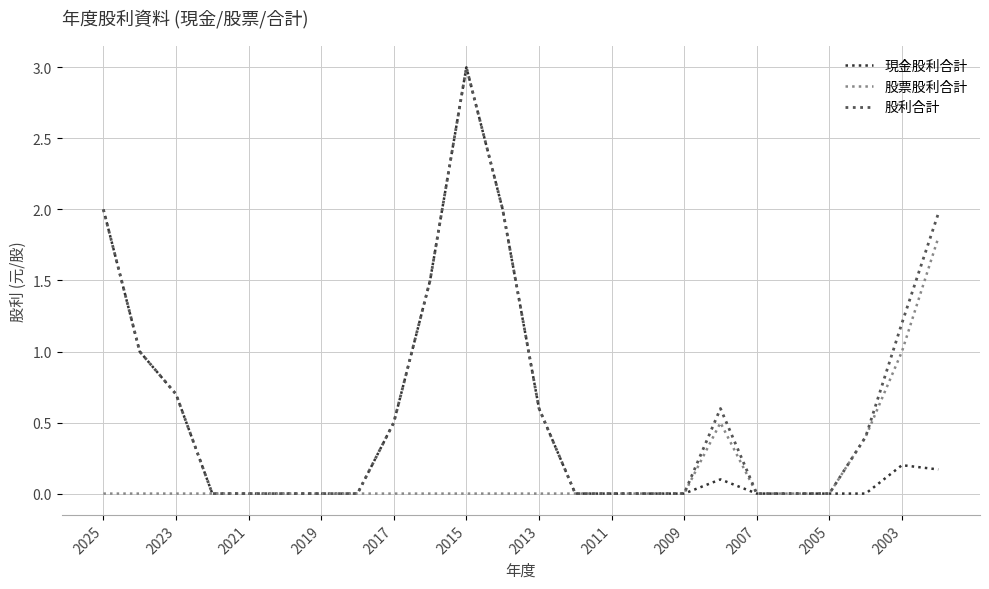

Which series has the largest total across all categories?

股利合計